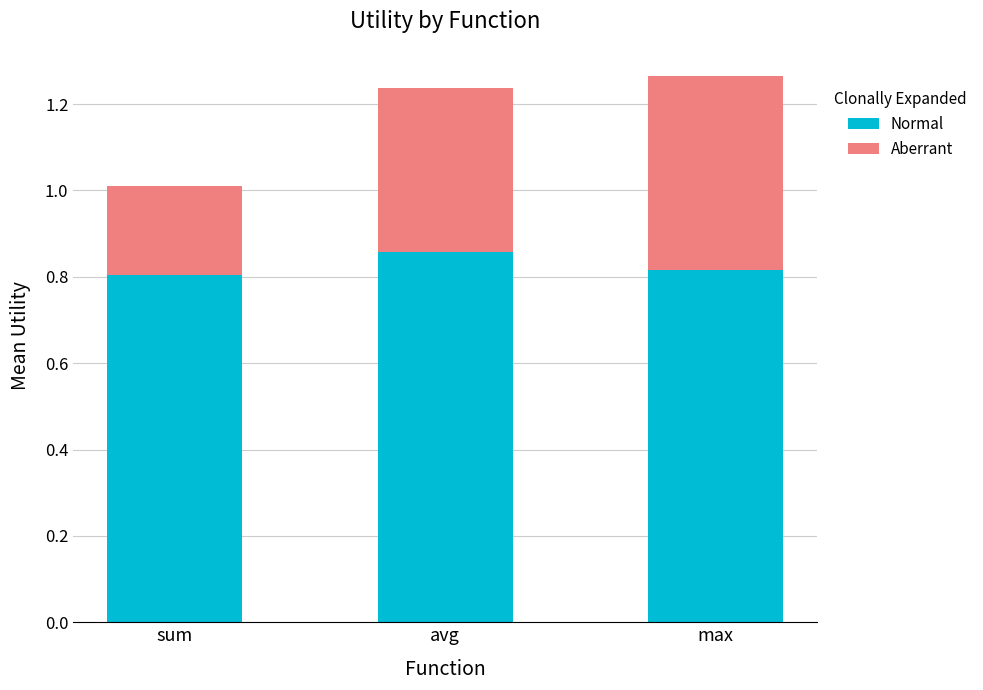

What is the total value across all series at sum?

1.0